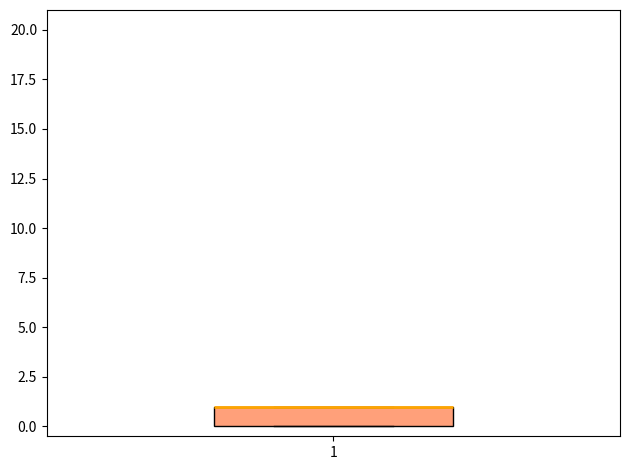

Read this box plot against the y-axis: the position of the median line, the range covered by the box, and the ends of both whiskers. The values are not printed on the chart, so give them approximately, as read against the axis.

median 1 (drawn on the box's upper edge), box 0 to 1, whiskers 0 to 1